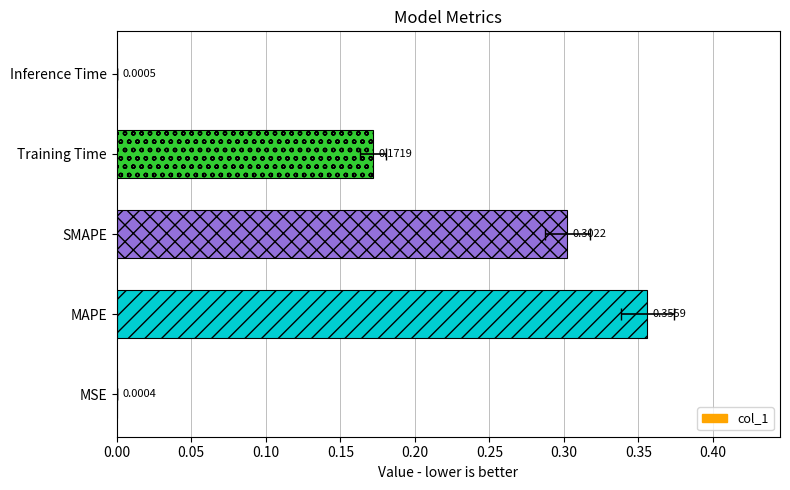

Count the number of data series in this chart.

1